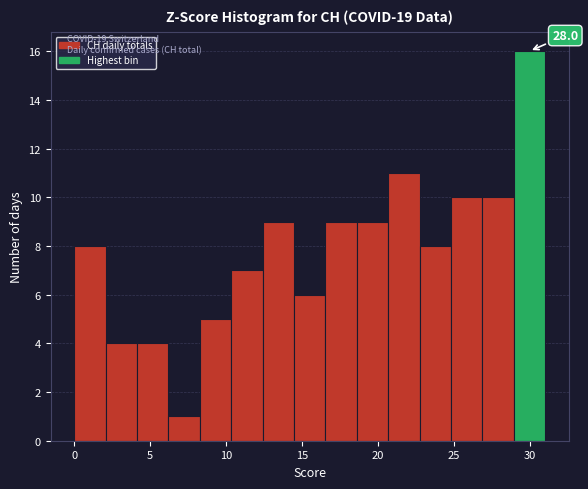

Over which range of the x-axis is the bar tallest?

29.0 to 31.0